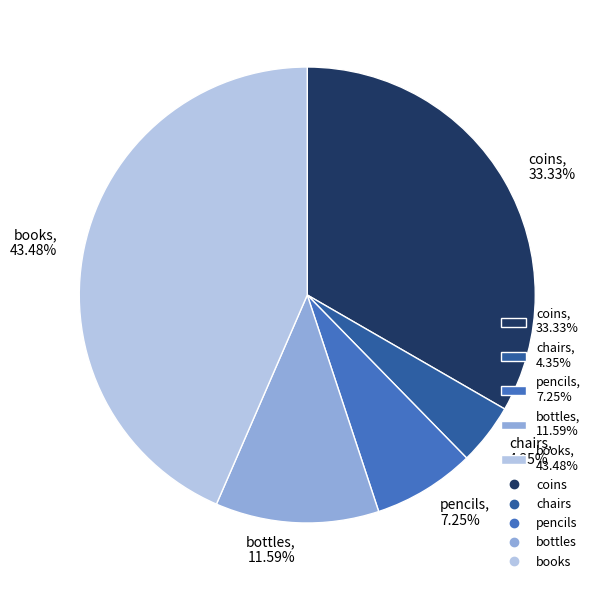

What is the smallest slice in the pie chart?

chairs